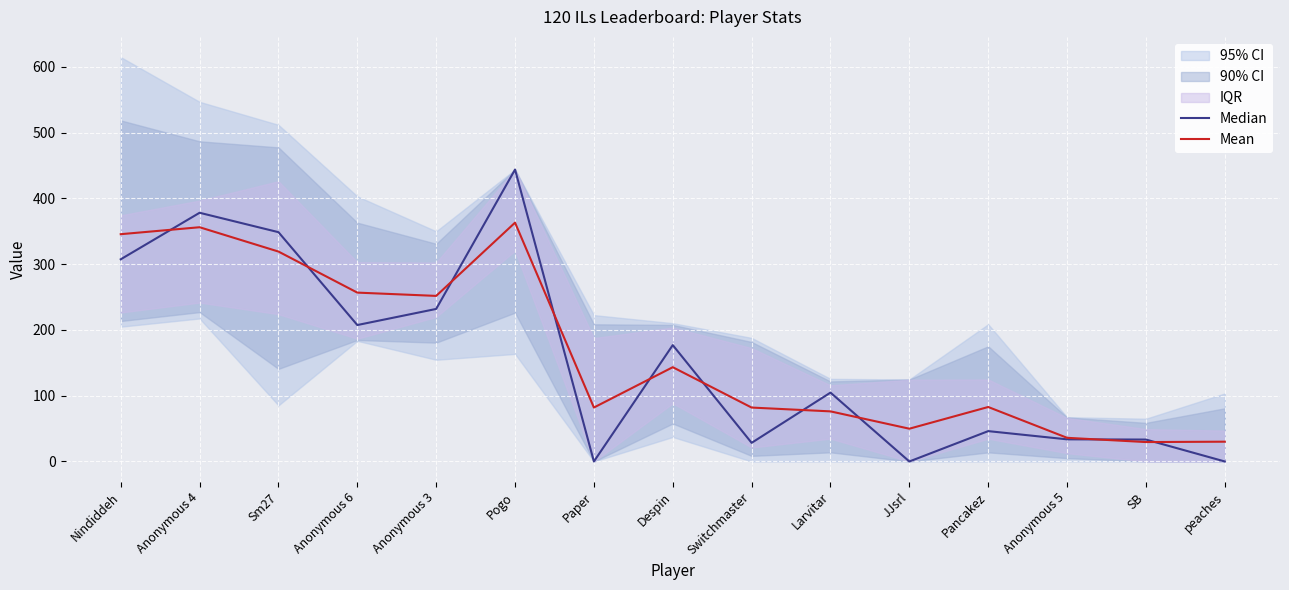

What position from the right is peaches?

1